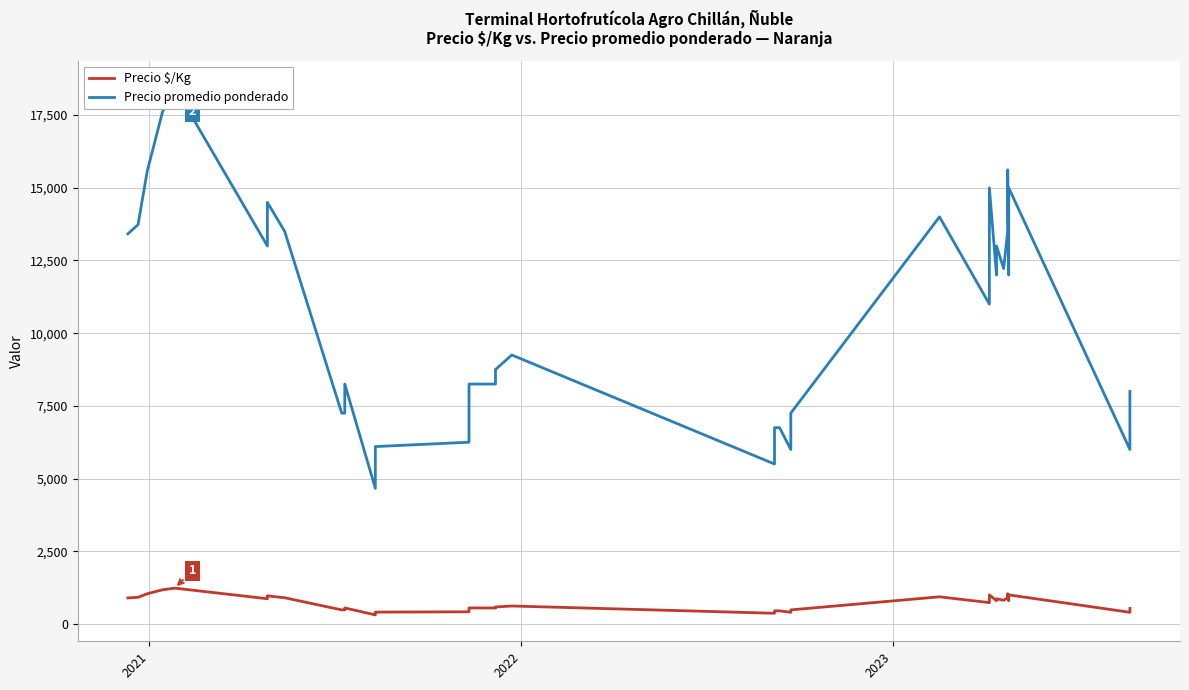

Does the chart display data point markers on the line(s)?

No